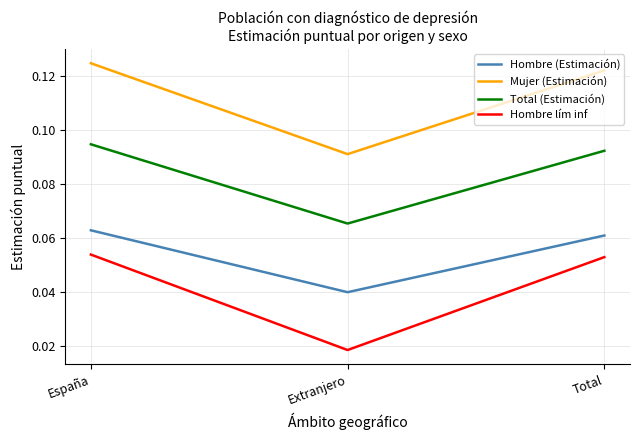

How many Hombre (Estimación) values are between 0 and 1?

3